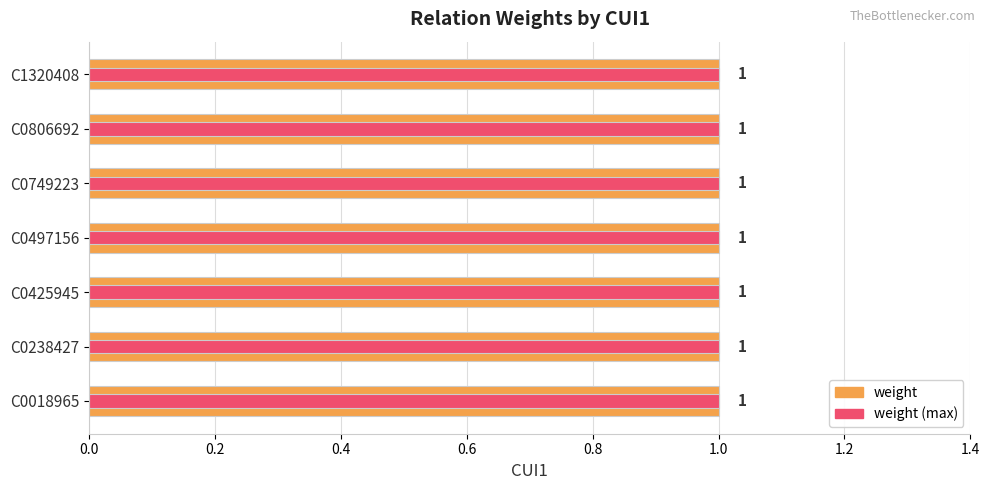

How many groups of bars are there?

7